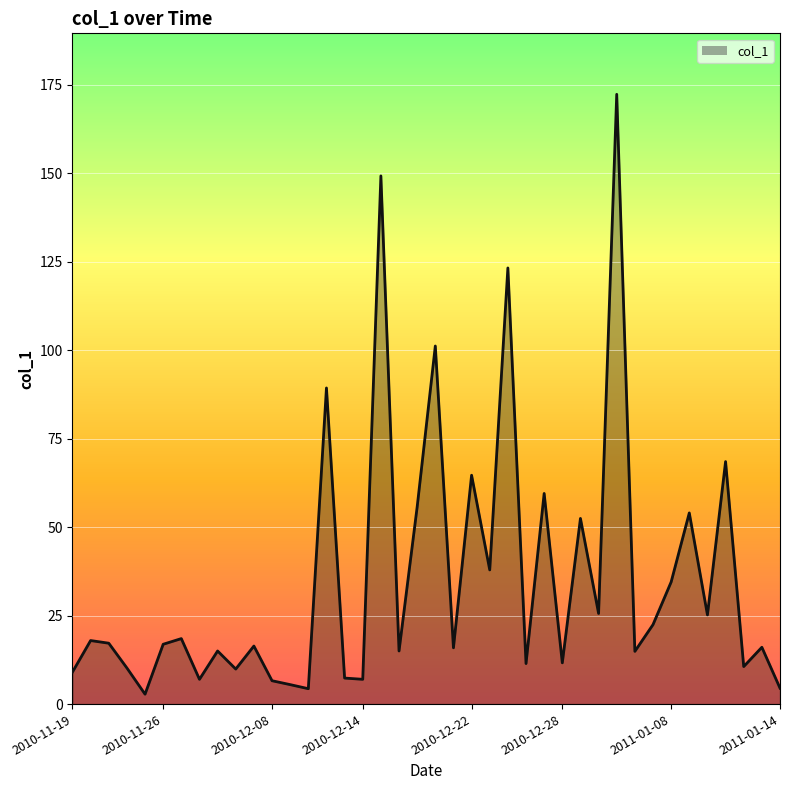

How many interior local peaks (higher than both neighbors) does the data have?

15